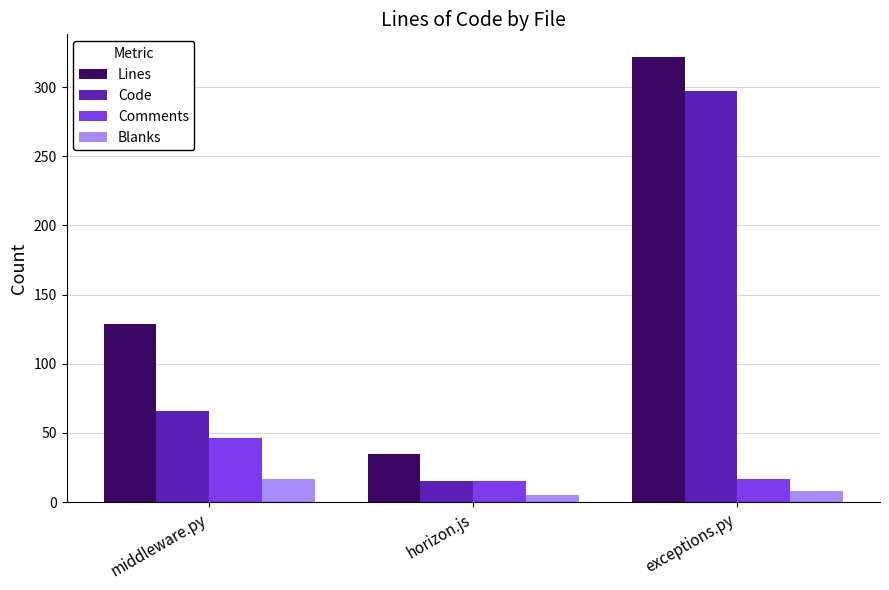

Which series changed the most between horizon.js and exceptions.py?

Lines